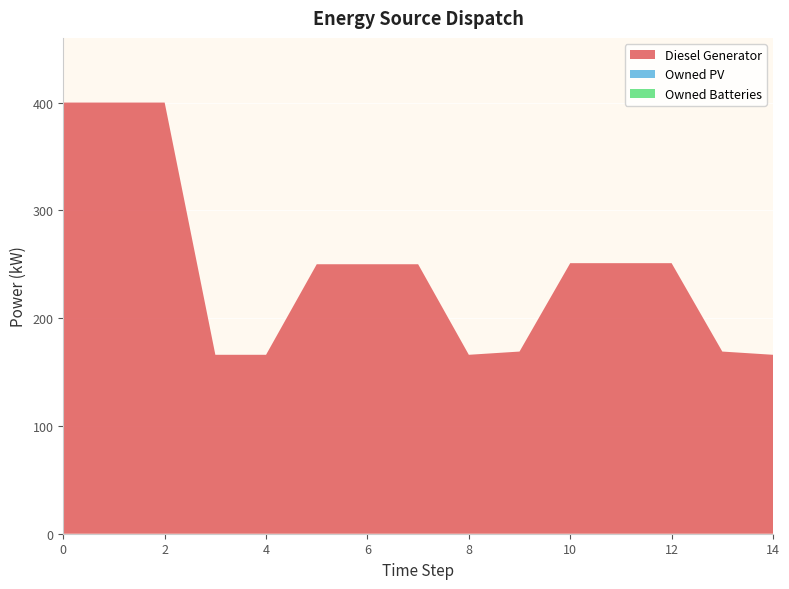

Reading left to right, what are all the values shown in this chart?

Diesel Generator: 400	400	400	166	166	250	250	250	166	169	251	251	251	169	166
Owned PV: 0	0	0	0	0	0	0	0	0	0	0	0	0	0	0
Owned Batteries: 0	0	0	0	0	0	0	0	0	0	0	0	0	0	0